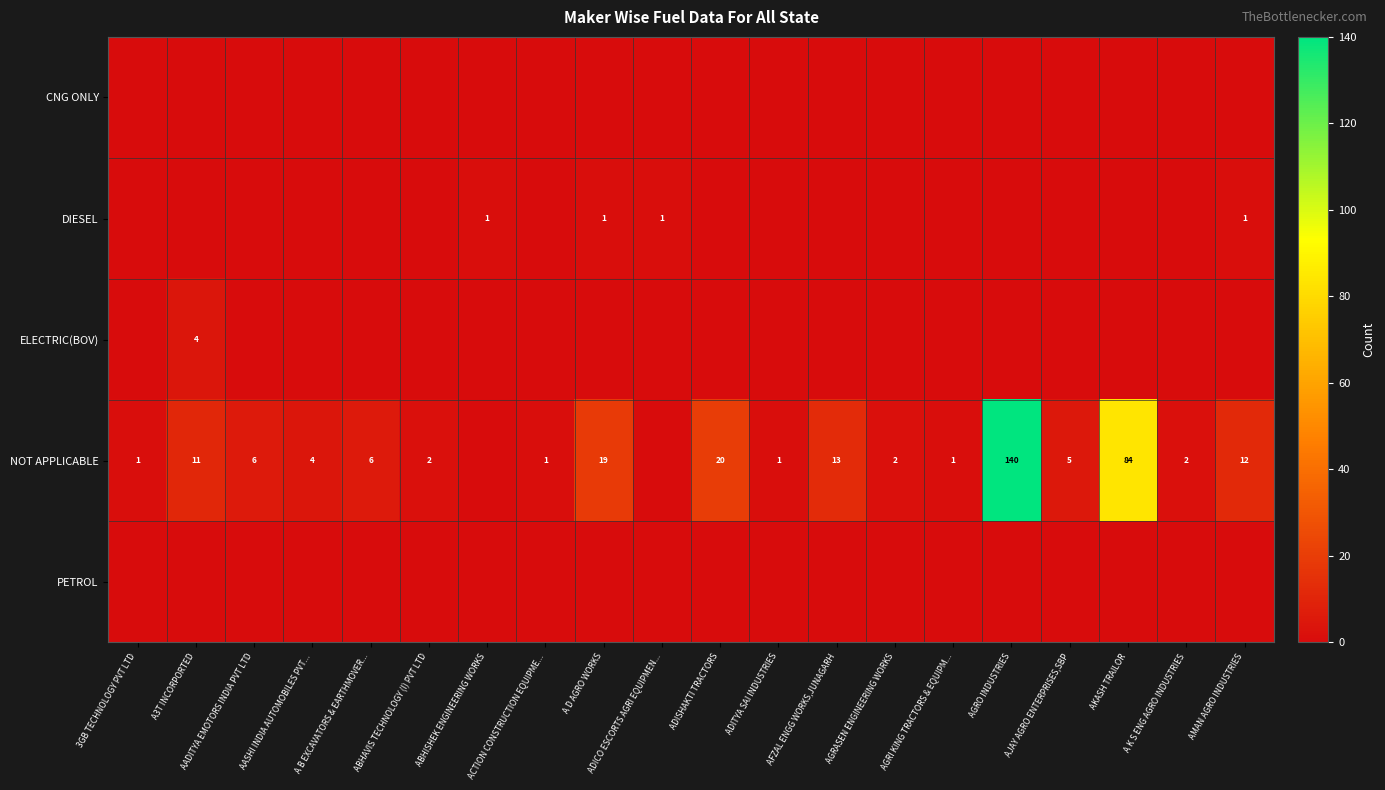

True or false: NOT APPLICABLE has a value of 5 at AJAY AGRO ENTERPRISES,SBP.

True